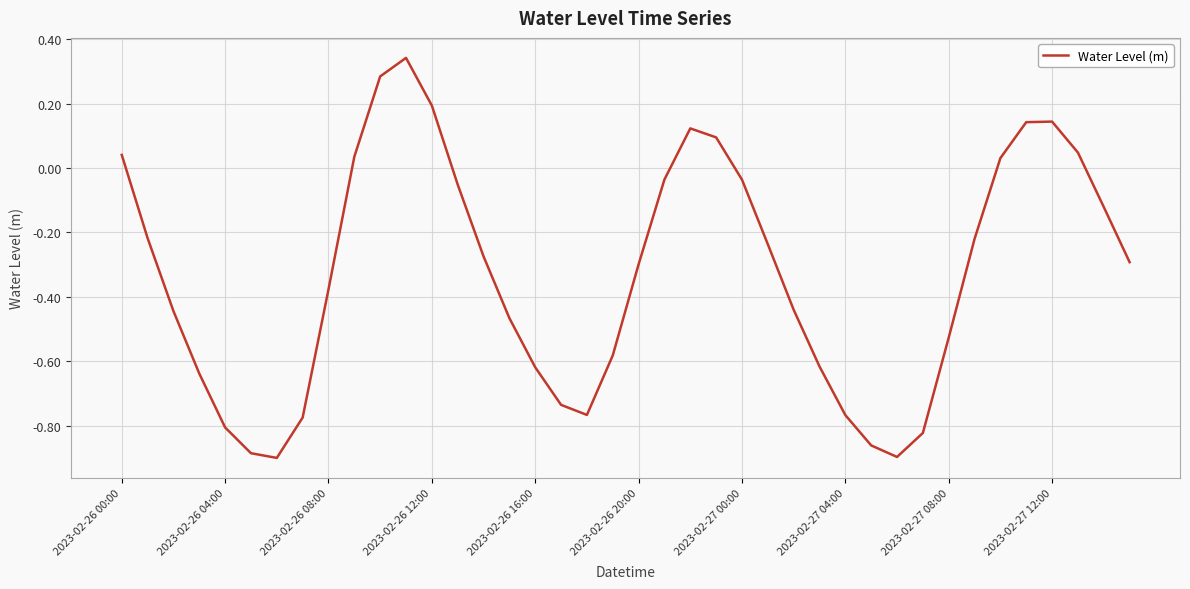

Is it true that the value at 2023-02-26 12:00 is 0.1?

False